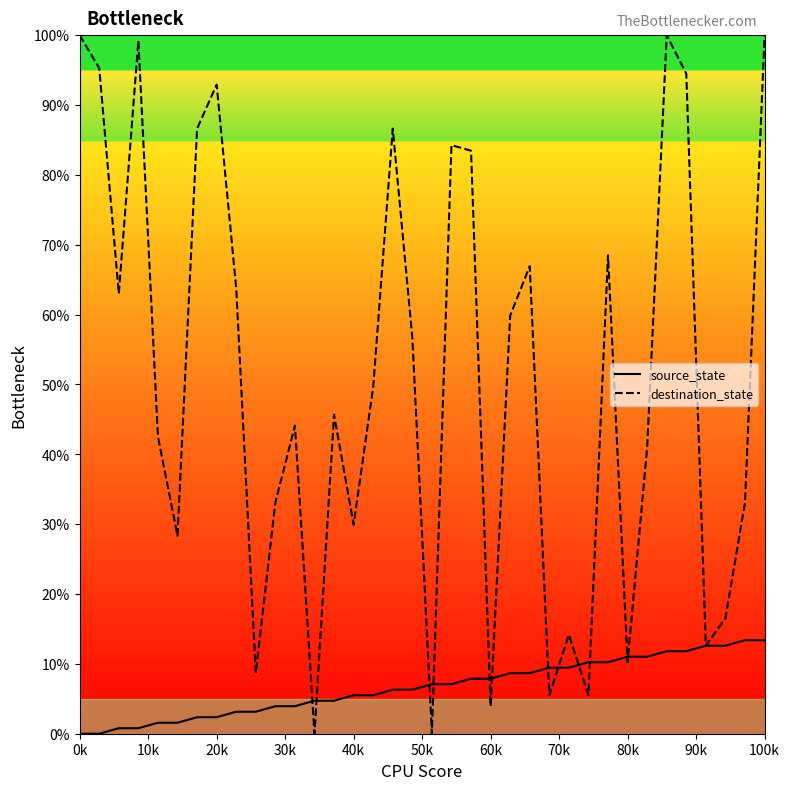

At how many categories does at least one series exceed 80?

11